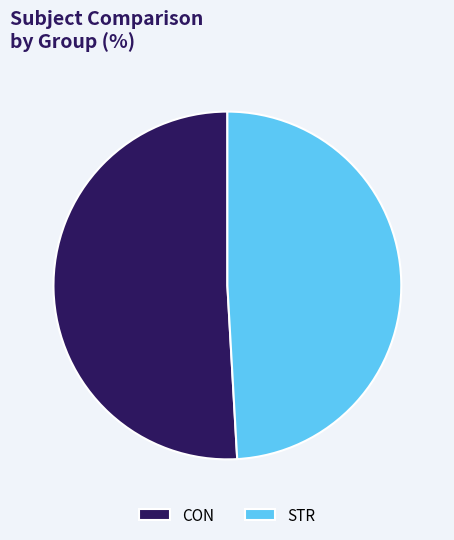

The CON slice represents 45% of the pie. True or false?

False